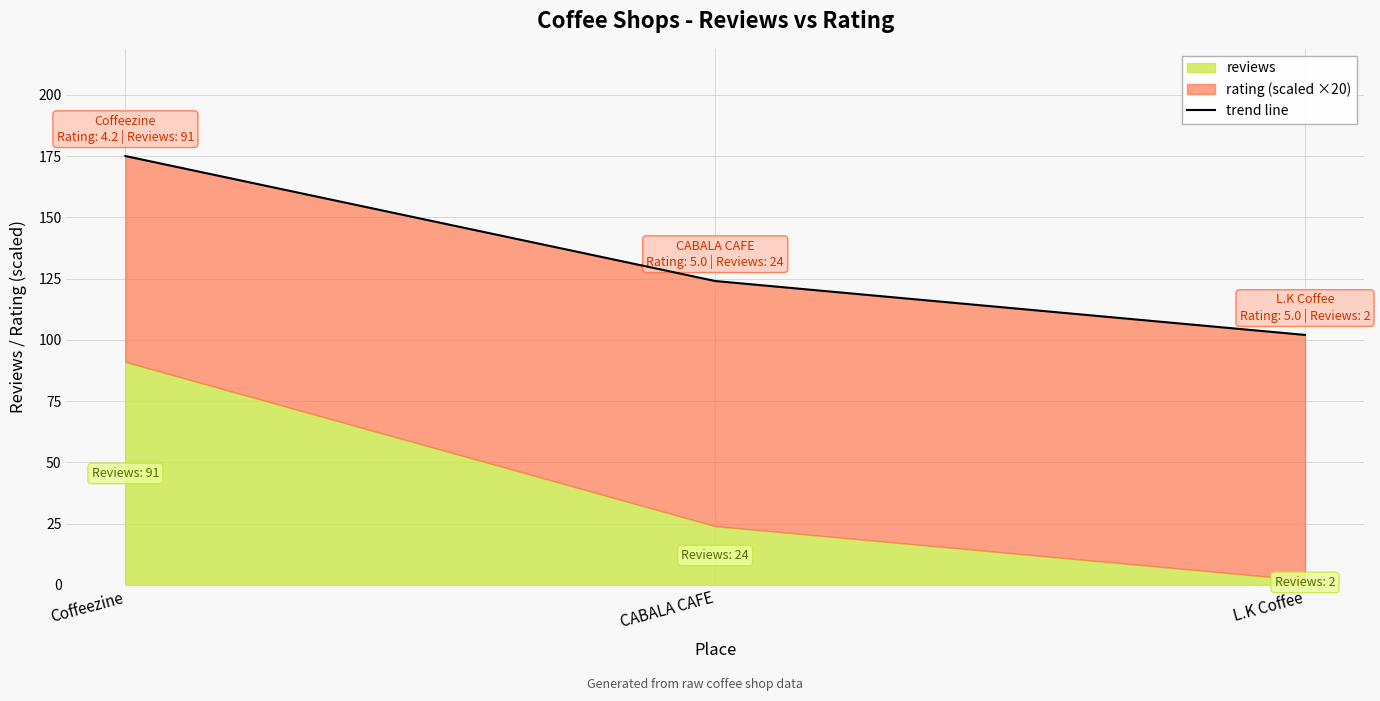

What is the difference between the second highest and minimum values?

22